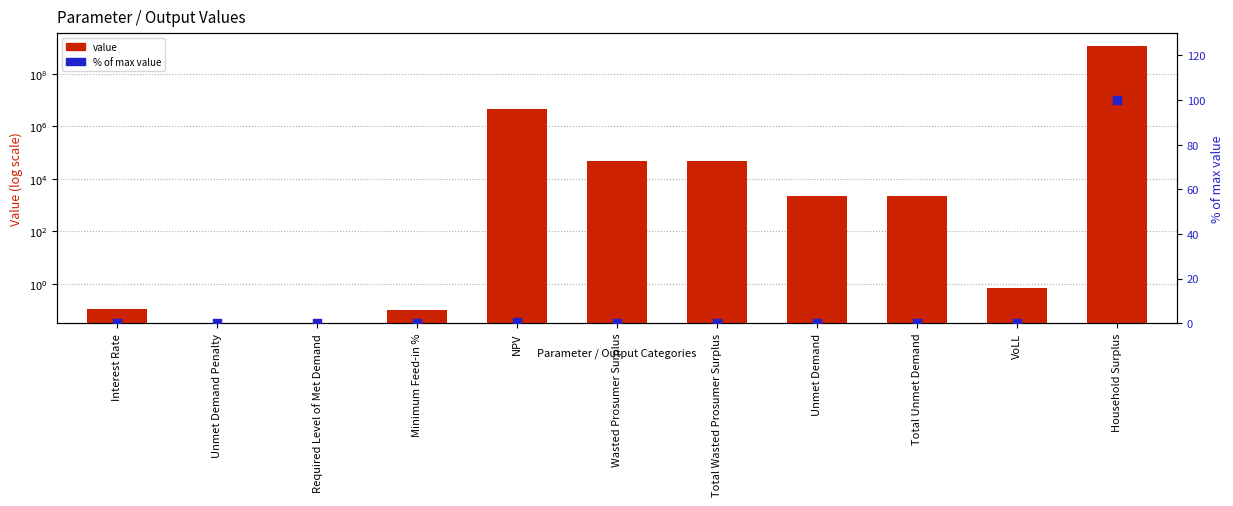

What are all the series names shown in the legend?

value, % of max value